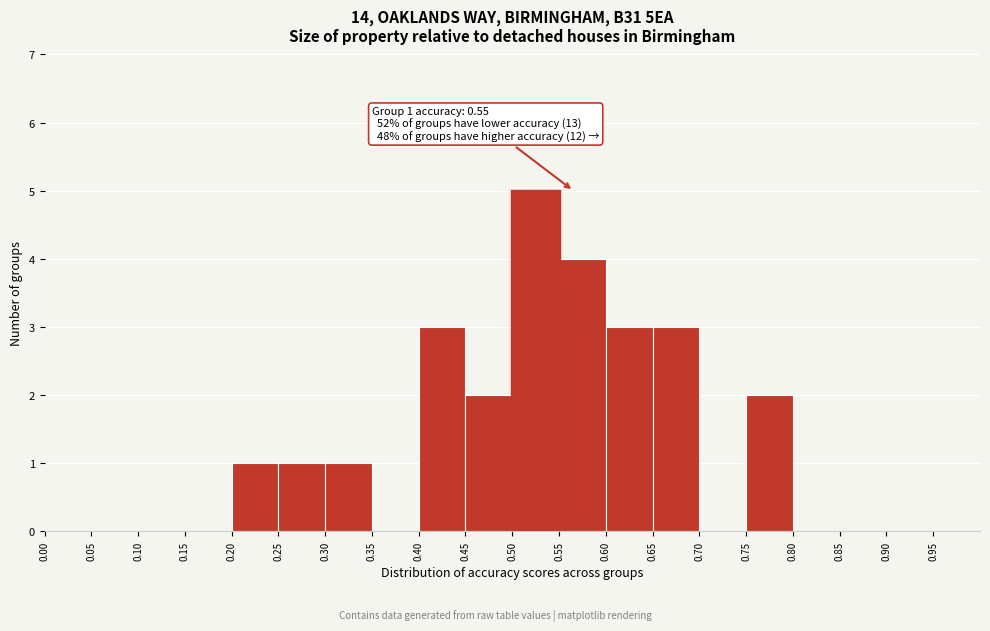

Which range on the x-axis has the tallest bar?

0.50 to 0.55